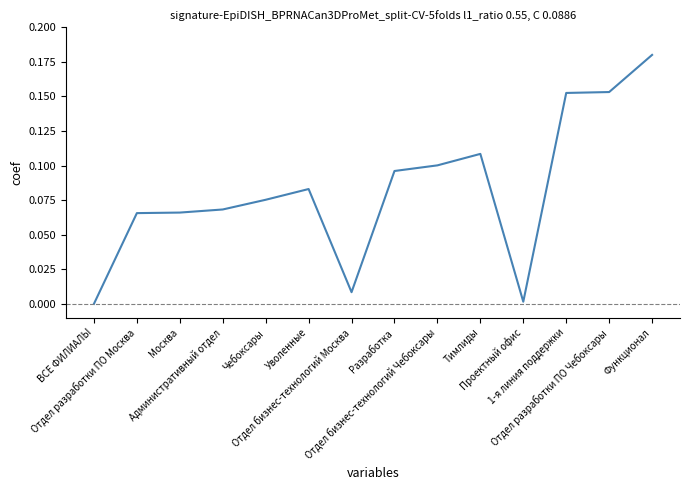

The value at 1-я линия поддержки is 0.2. True or false?

True